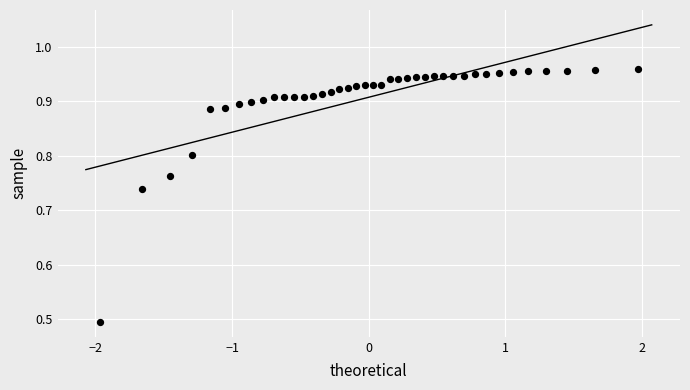

What Y value in the scatter plot is closest to 0?

0.5